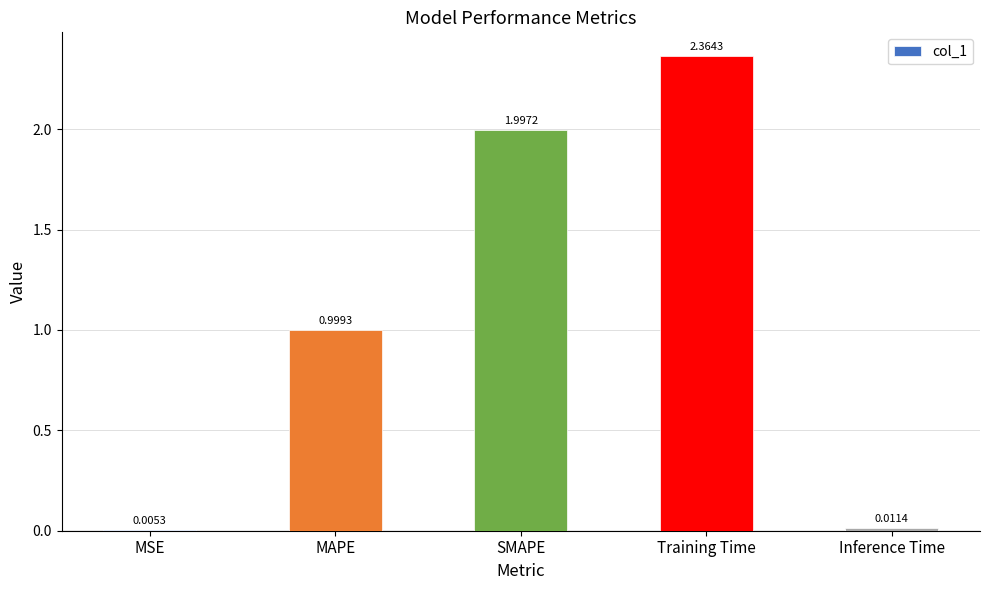

Which category has the highest value across all series?

Training Time